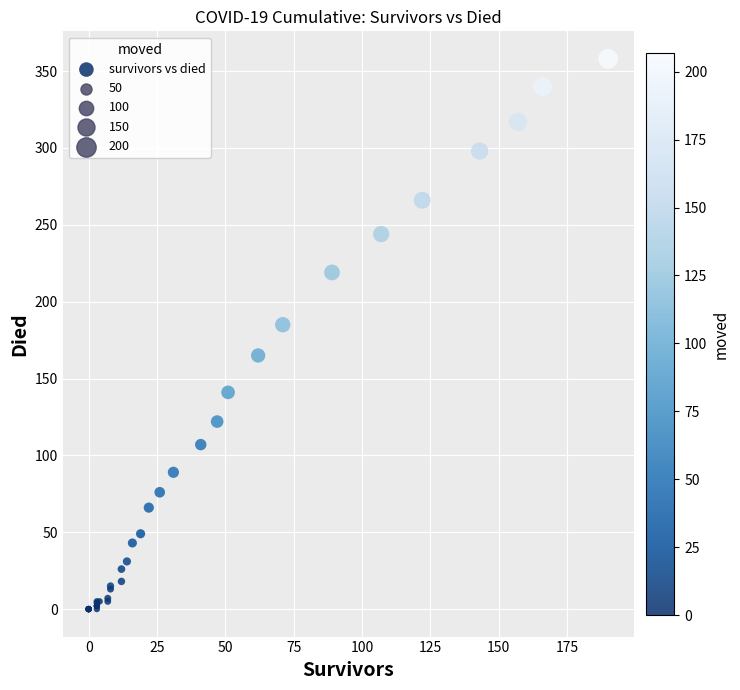

What Y value in the scatter plot is closest to 179?

185